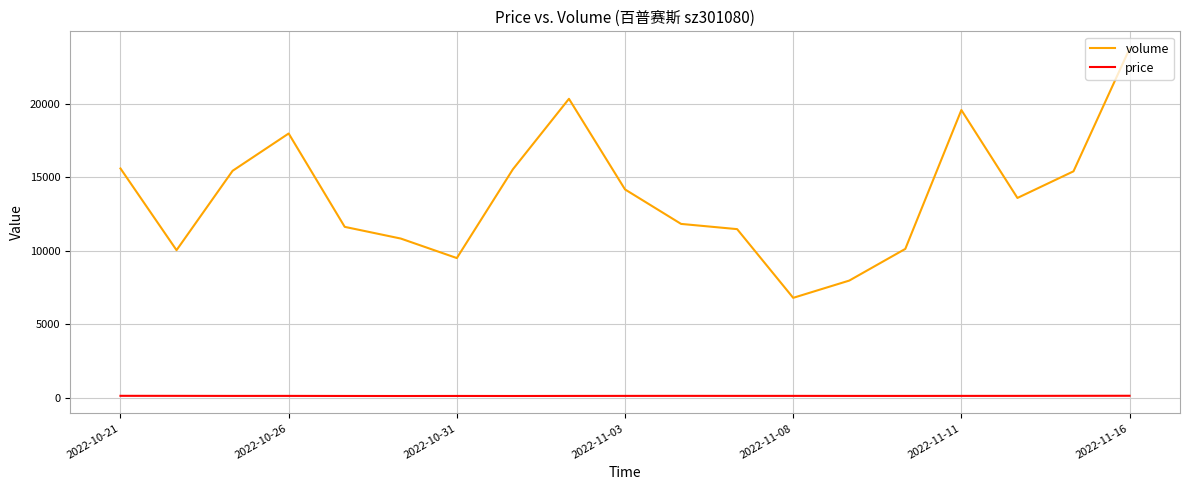

List the series in order of their peak value, highest first.

volume, price